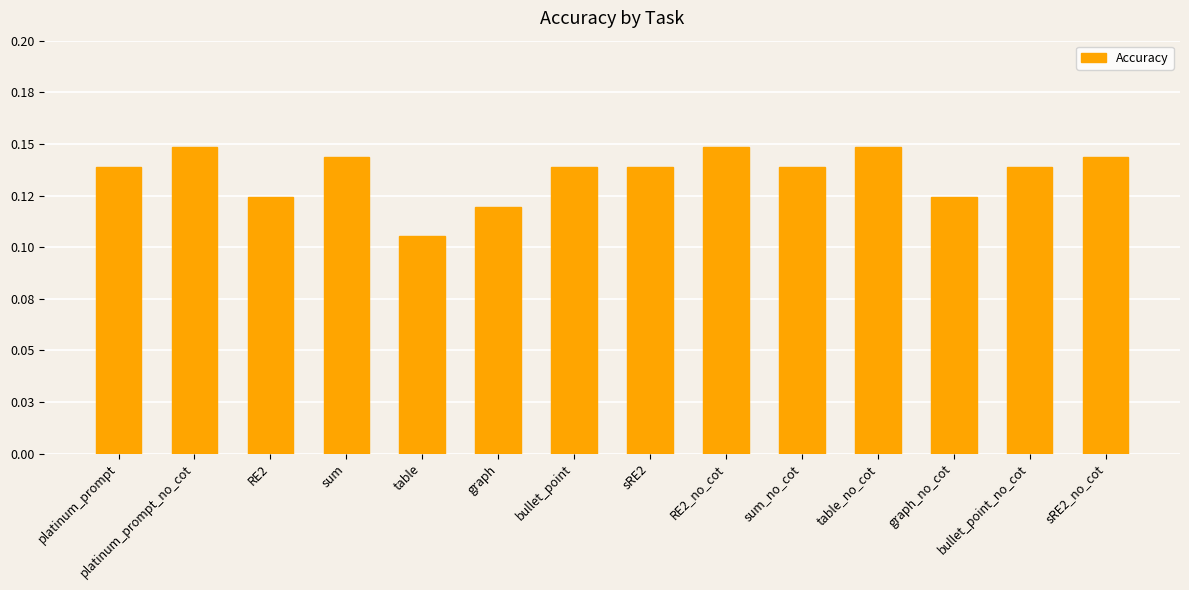

Is it true that the value at sum is 0.1?

False